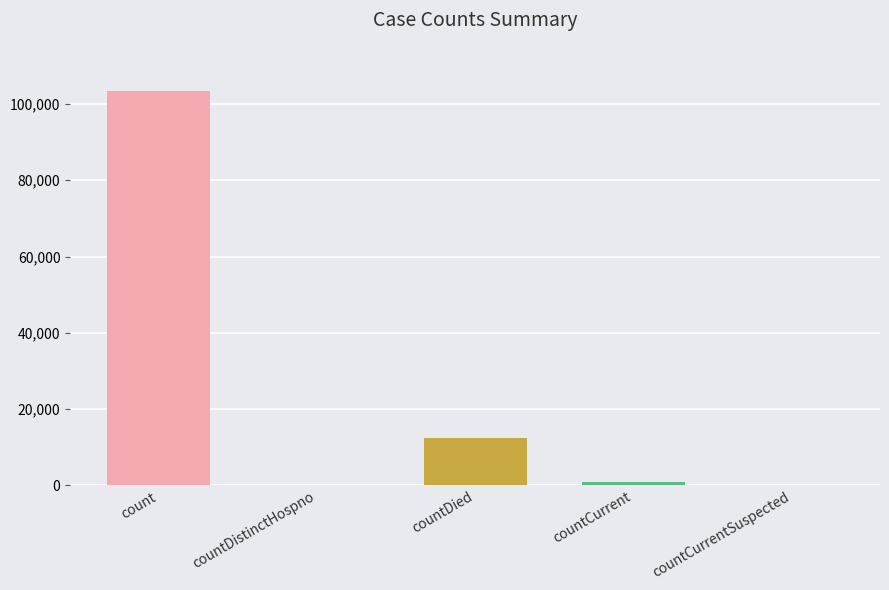

List the labels in order of value, smallest first.

countDistinctHospno, countCurrentSuspected, countCurrent, countDied, count